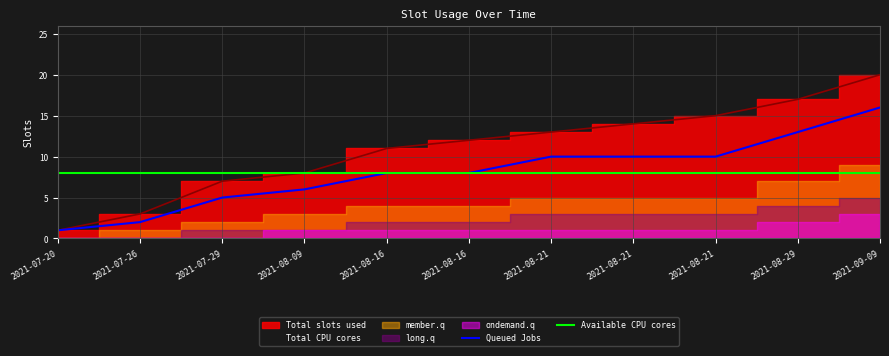

True or false: Queued Jobs and Available CPU cores intersect in this chart.

False